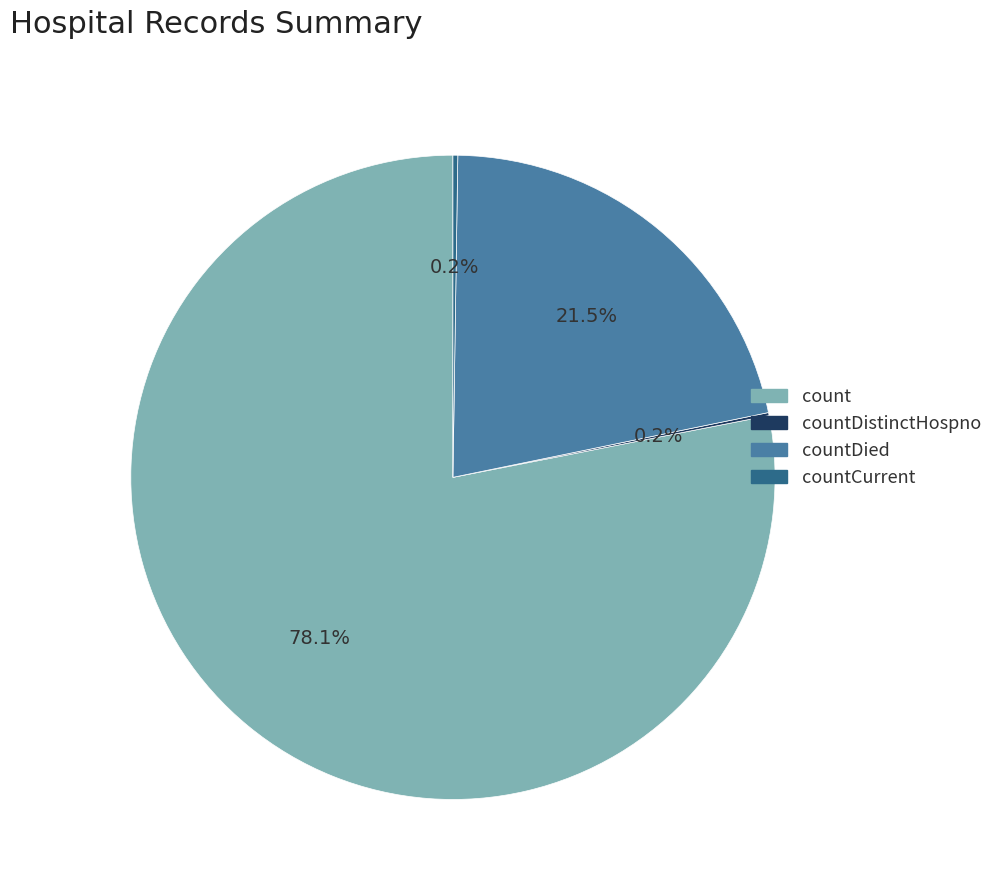

Does count represent more than half of the total?

Yes